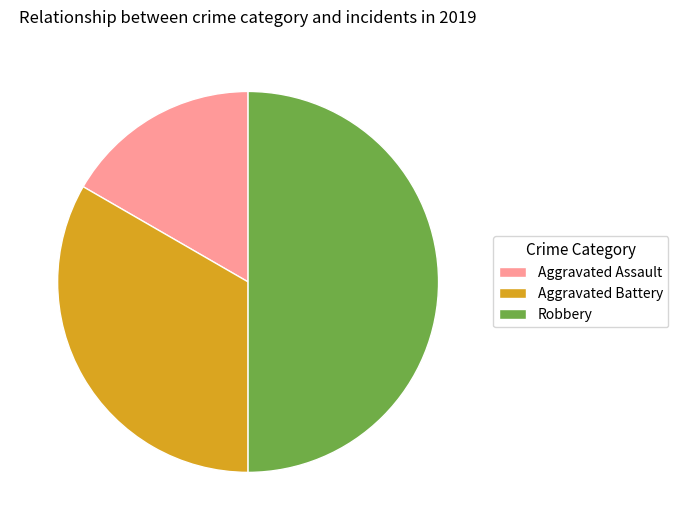

Rank the categories by value from lowest to highest.

Aggravated Assault, Aggravated Battery, Robbery